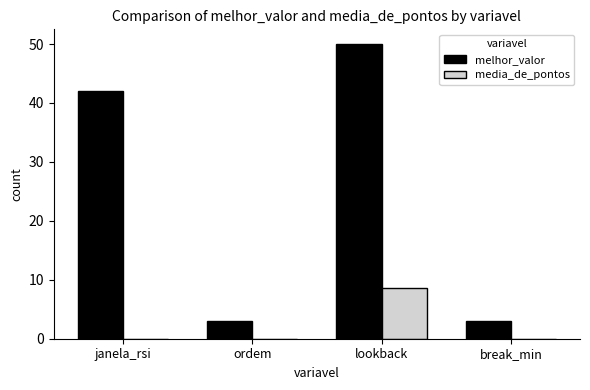

Reading left to right, list all the values displayed in this chart.

melhor_valor: janela_rsi=42.0	ordem=3.0	lookback=50.0	break_min=3.0
media_de_pontos: janela_rsi=0.0	ordem=0.0	lookback=8.6	break_min=0.0